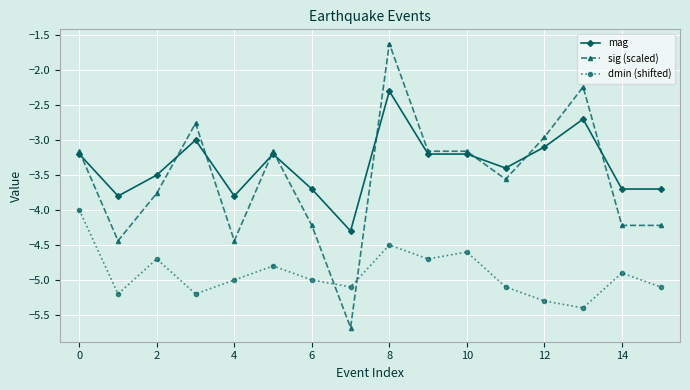

List the series in order of their peak value, lowest first.

dmin (shifted), mag, sig (scaled)